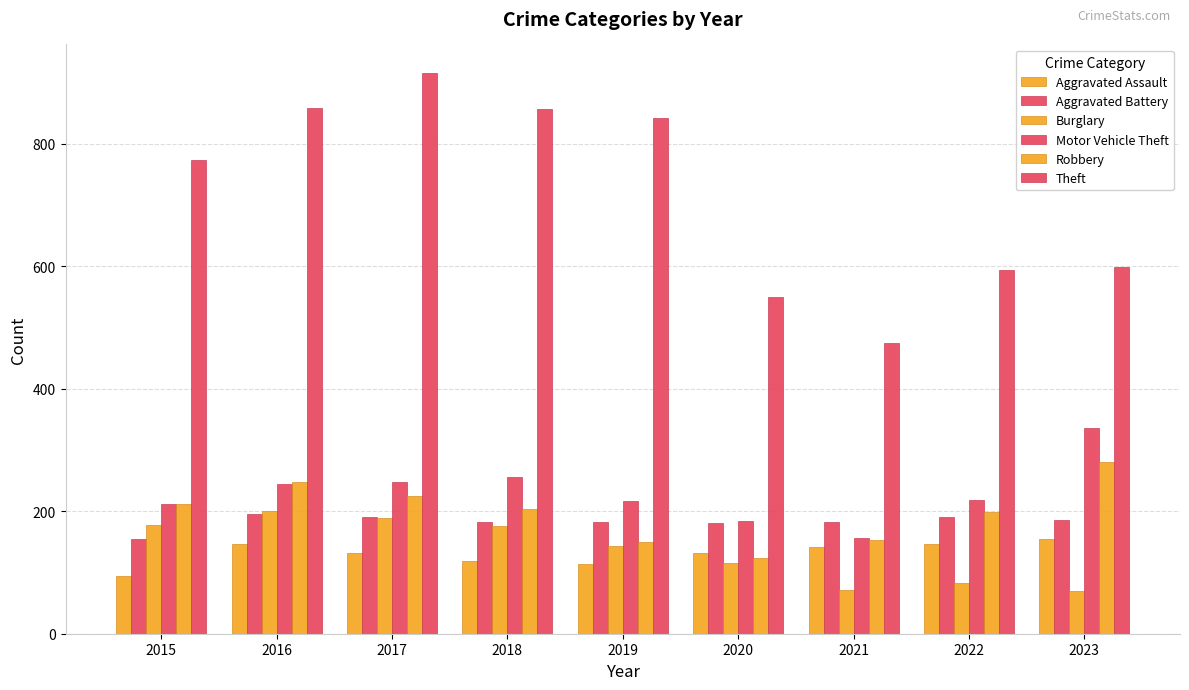

At which category is the sum across all series the highest?

2017